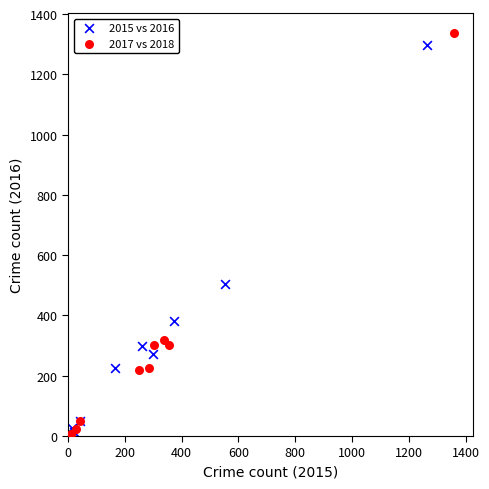

Which series has the widest spread of Y values?

2017 vs 2018